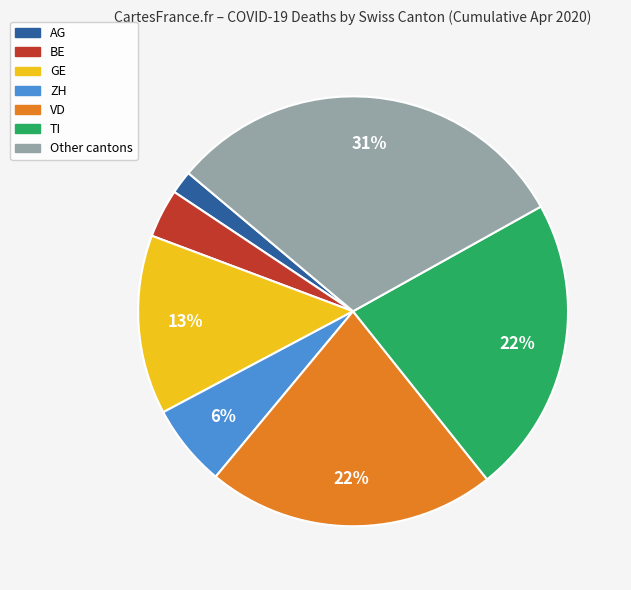

Does any single category account for the majority?

No